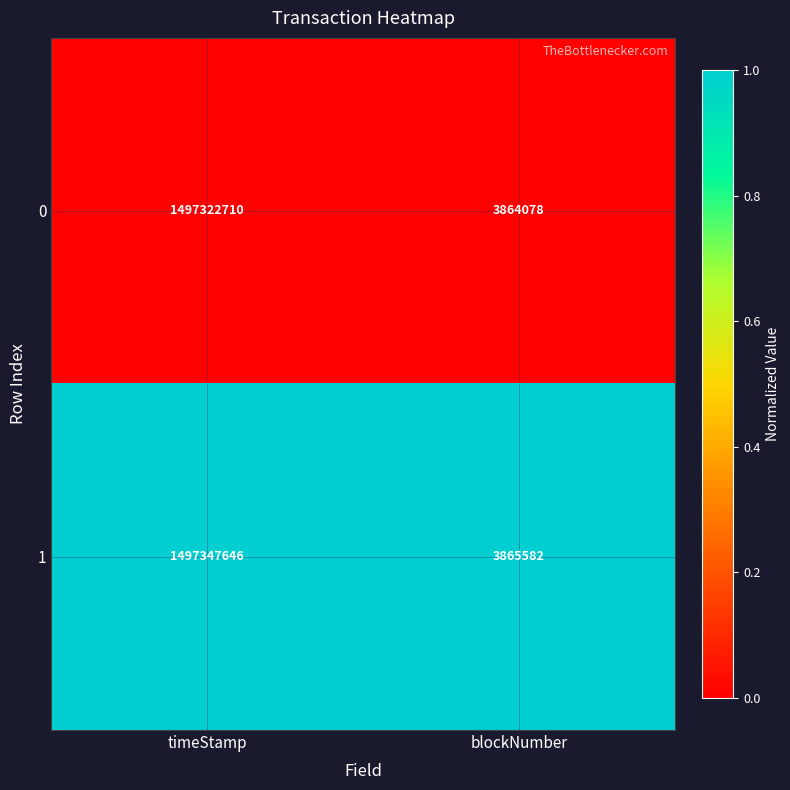

Is the value of 0 at blockNumber greater than the value of 1 at blockNumber?

No